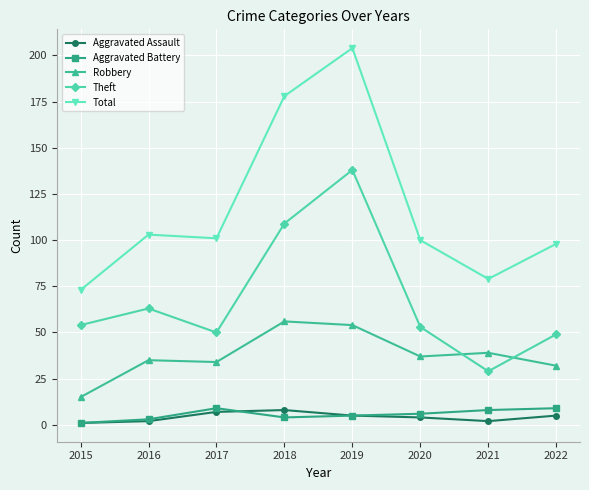

At which category does Theft reach its first local valley?

2017